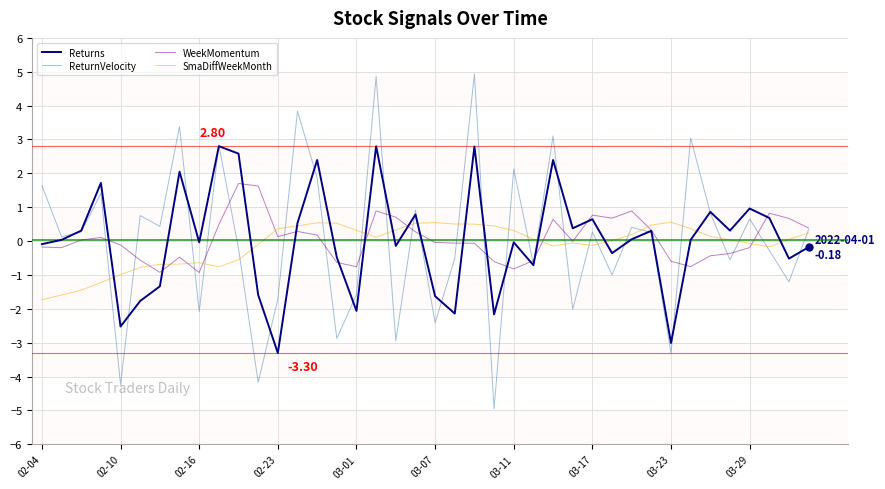

Which series has the widest spread of values?

ReturnVelocity